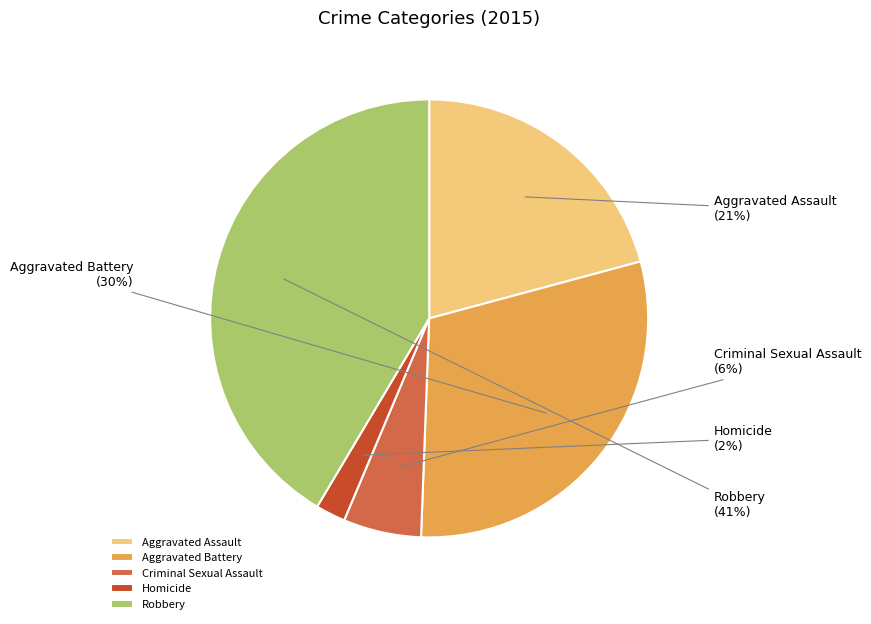

How many slices are in this pie chart?

5